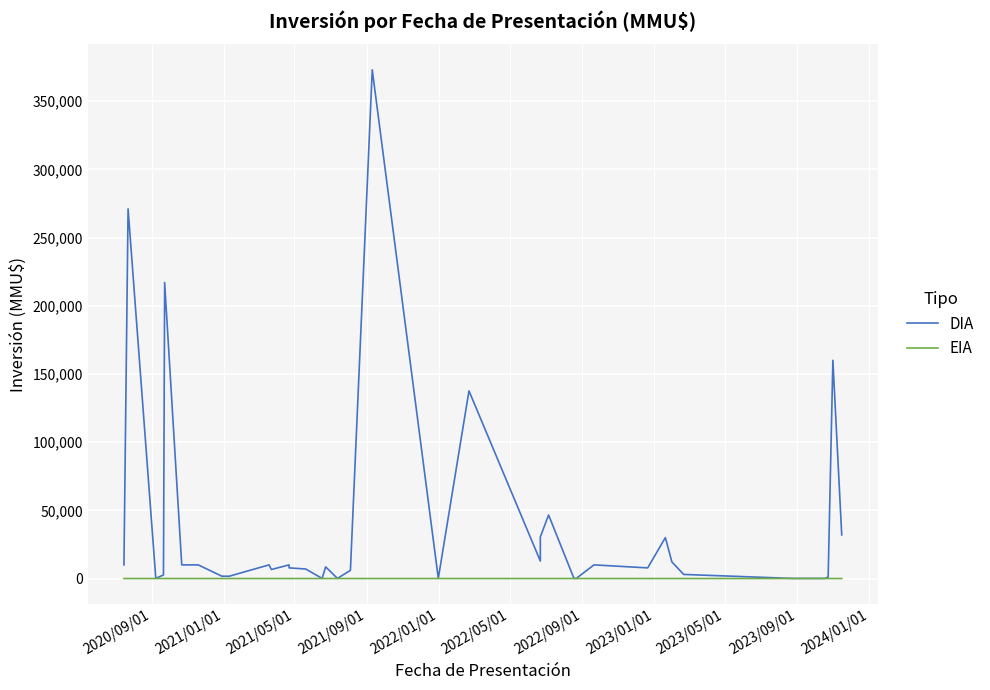

The EIA series shows -1.0 at 22. True or false?

False